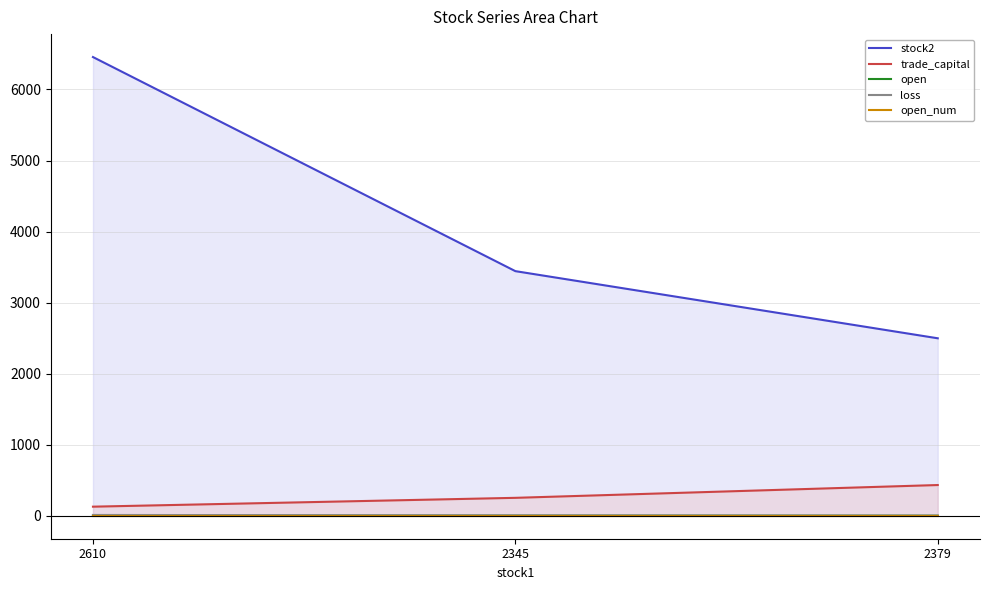

Rank the series by their maximum value, from highest to lowest.

stock2, trade_capital, loss, open, open_num